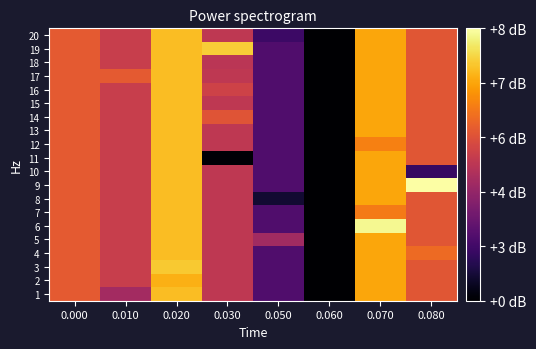

What is the maximum value shown in the chart?

7.7